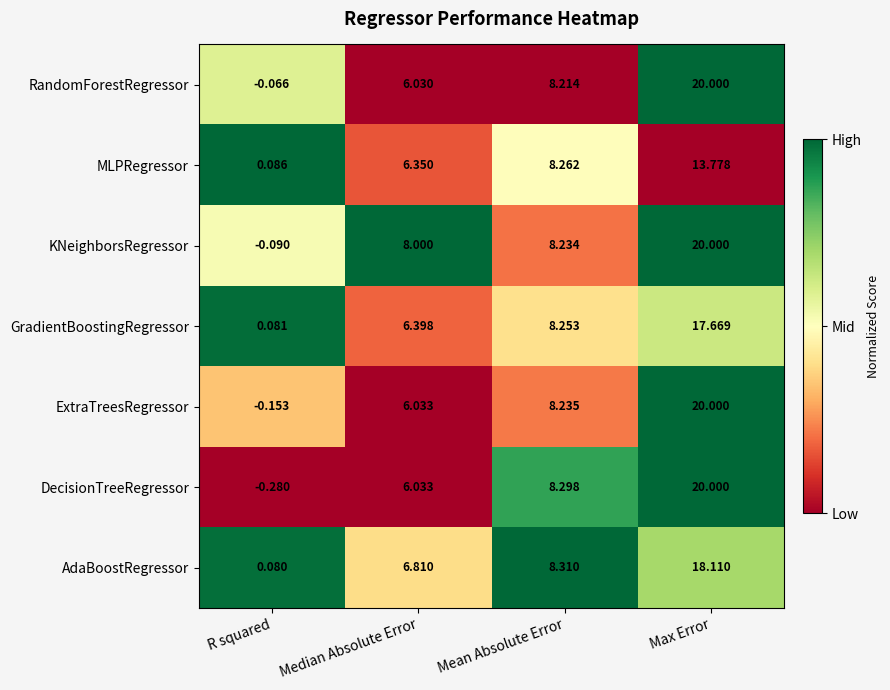

What is the spread (max minus min) of values at Median Absolute Error?

2.0